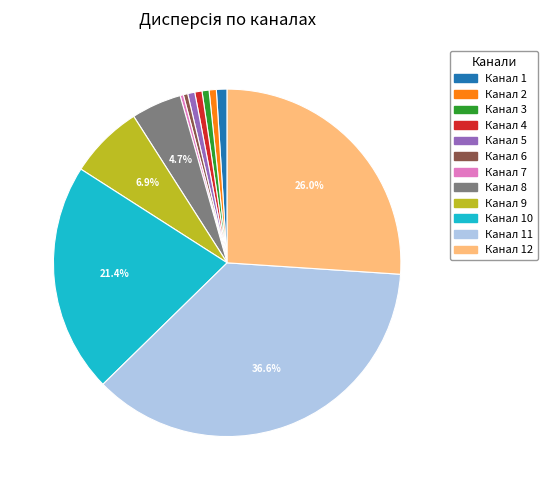

Approximately how many times larger is the value at Канал 2 compared to Канал 1?

0.7